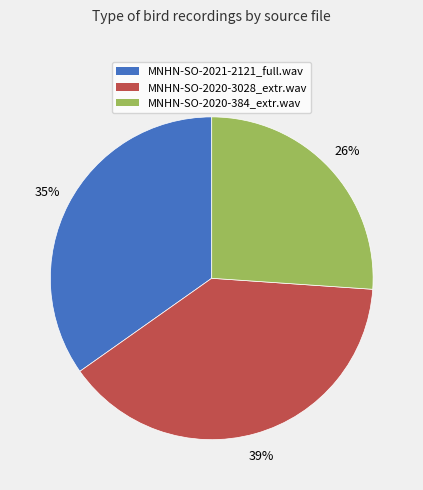

Between MNHN-SO-2020-384_extr.wav and MNHN-SO-2020-3028_extr.wav, which is larger?

MNHN-SO-2020-3028_extr.wav